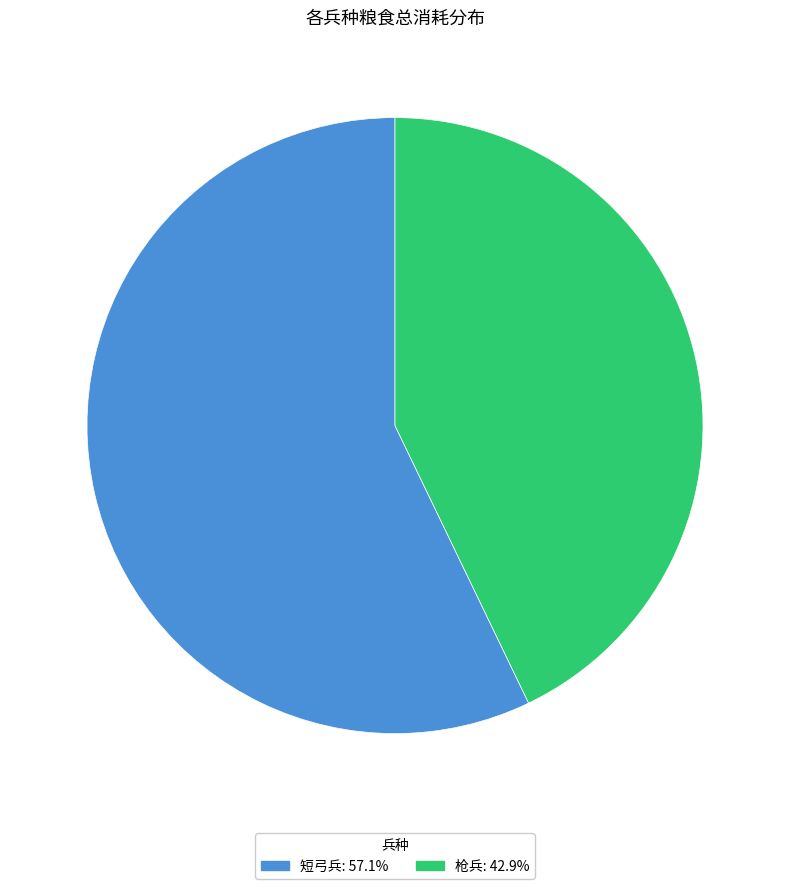

Is there any slice that represents more than half of the pie?

Yes